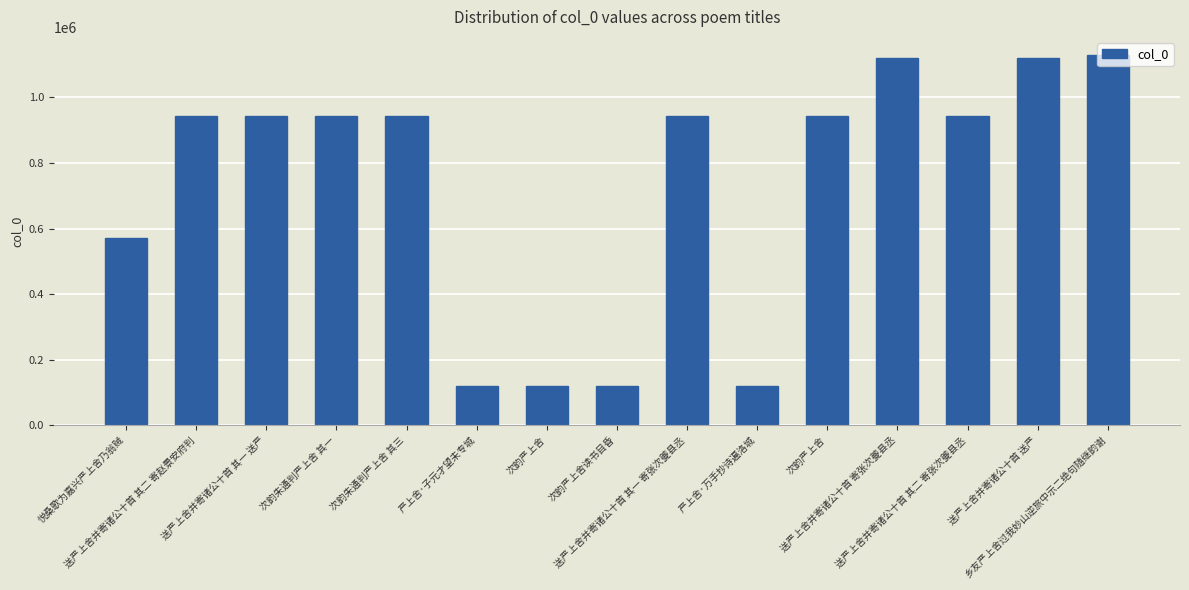

How many values are below 943183?

7